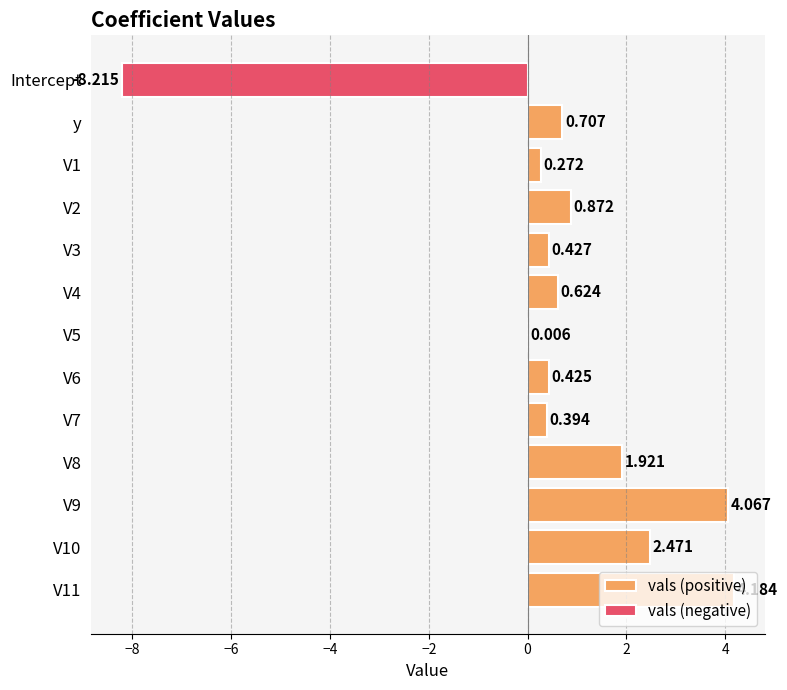

How many bars are there in total?

26